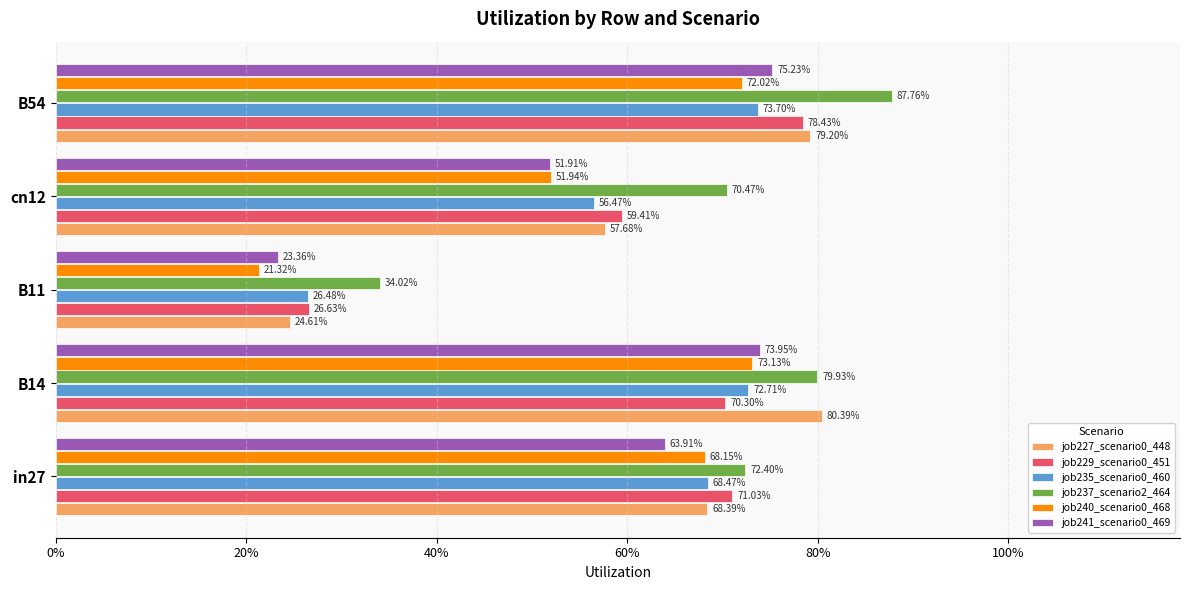

What are all the series names shown in the legend?

job227_scenario0_448, job229_scenario0_451, job235_scenario0_460, job237_scenario2_464, job240_scenario0_468, job241_scenario0_469